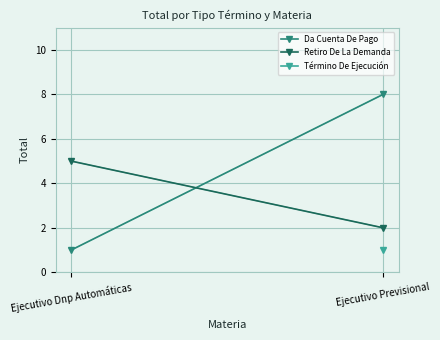

The value of Término De Ejecución at Ejecutivo Previsional is 1.0. True or false?

True